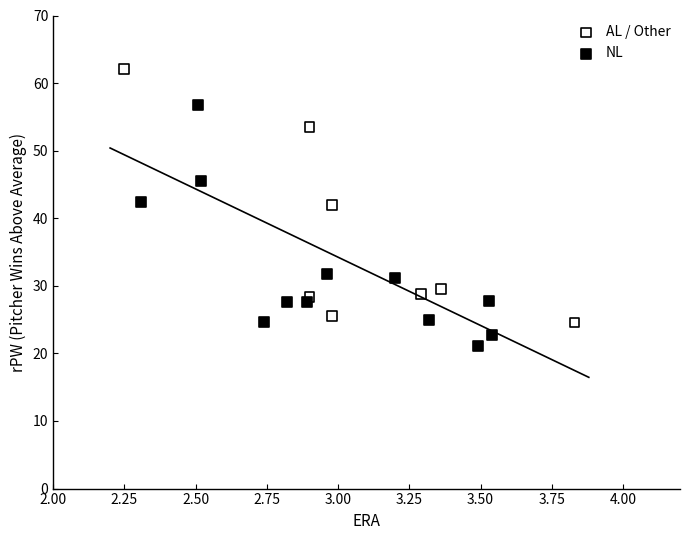

Which series has the largest Y range (max minus min)?

AL / Other